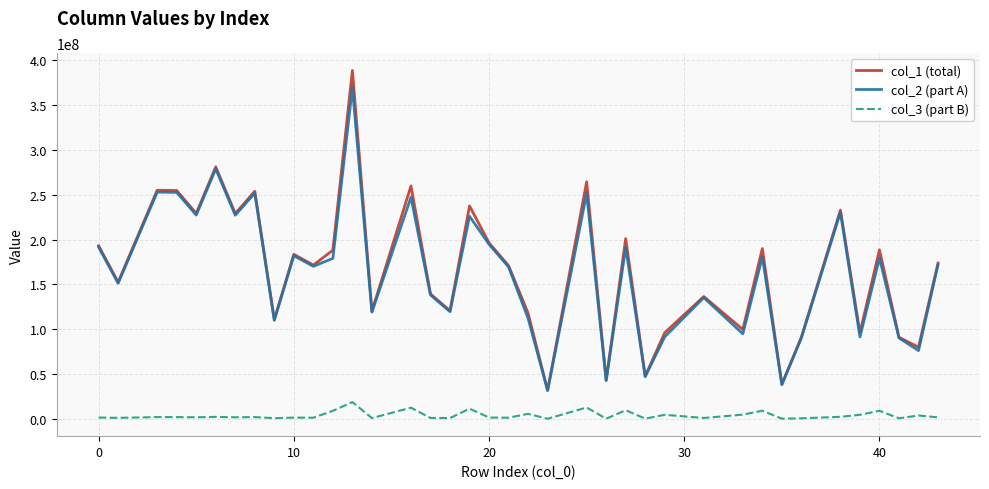

Rank the series by their maximum value, from lowest to highest.

col_3 (part B), col_2 (part A), col_1 (total)